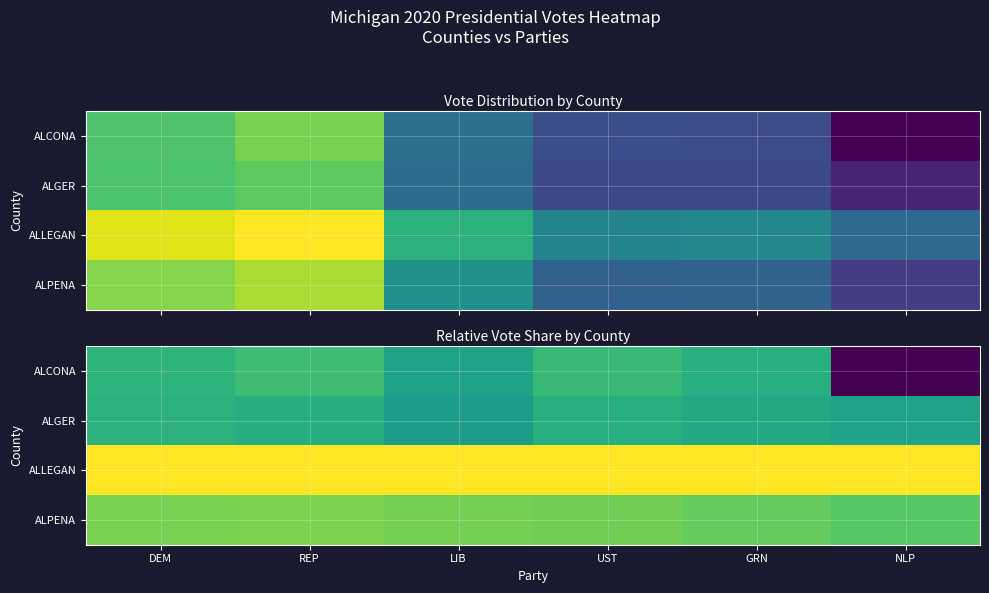

What is the difference between the ALGER values at GRN and UST?

0.2